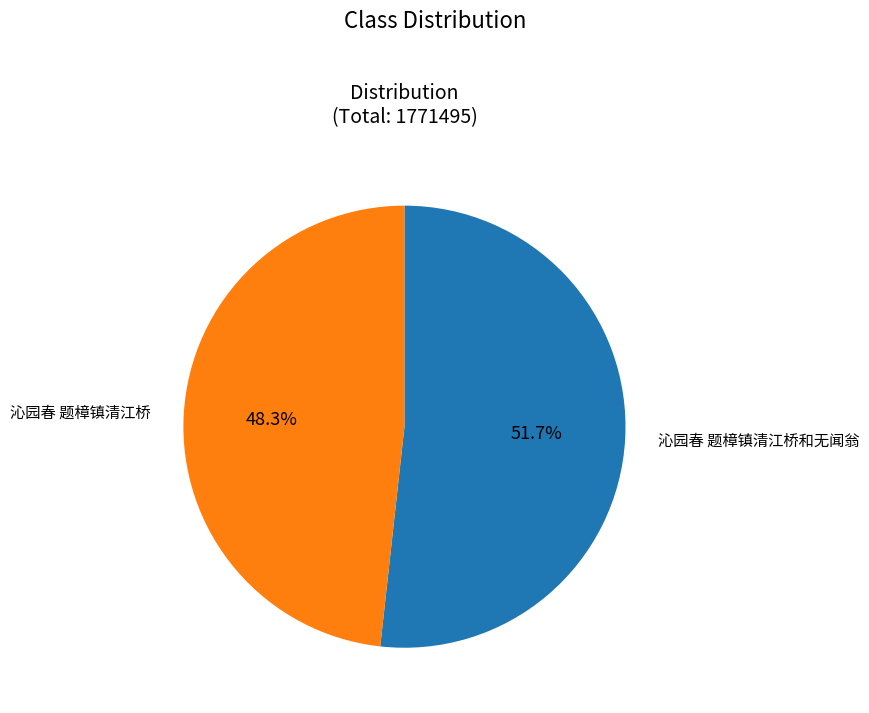

Combined, what portion of the pie is 沁园春 题樟镇清江桥和无闻翁 and 沁园春 题樟镇清江桥?

100.0%